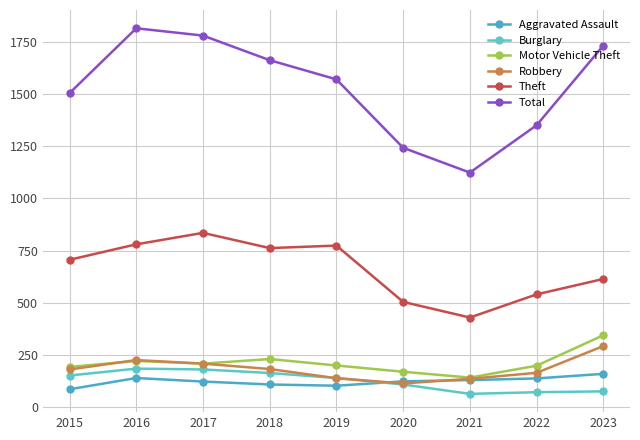

What is the sum of the Total values at 2017 and 2019?

3352